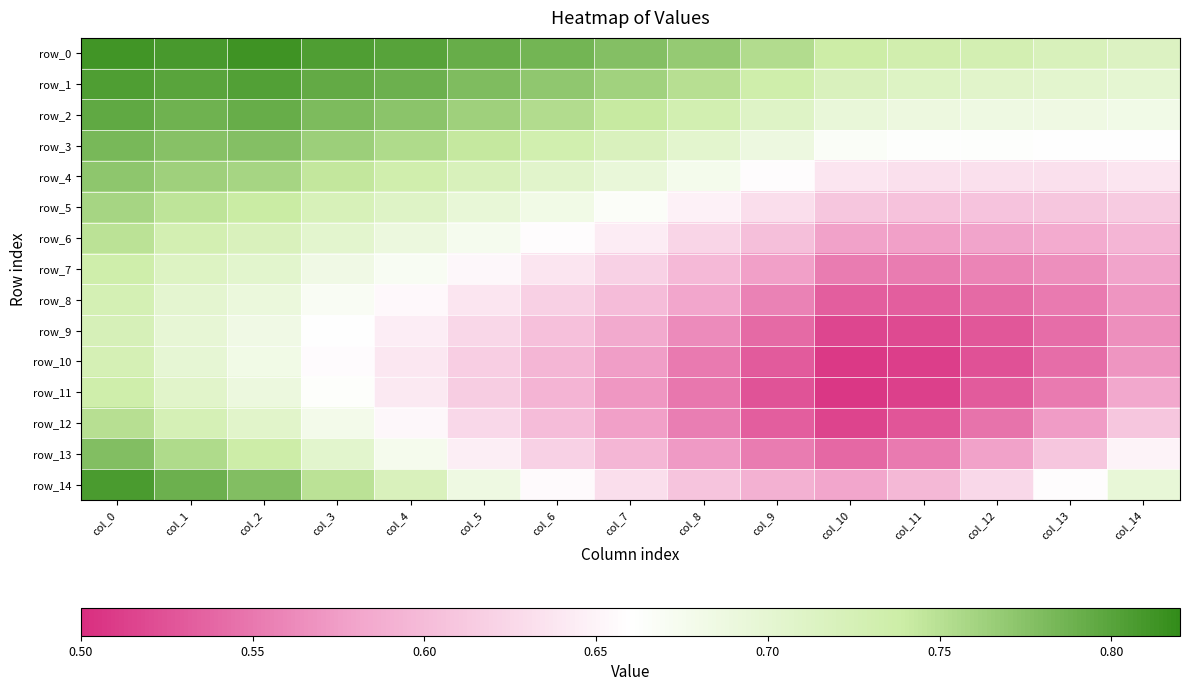

List the labels in order of row_10 value, largest first.

col_0, col_1, col_2, col_3, col_4, col_5, col_6, col_7, col_14, col_8, col_13, col_9, col_12, col_11, col_10